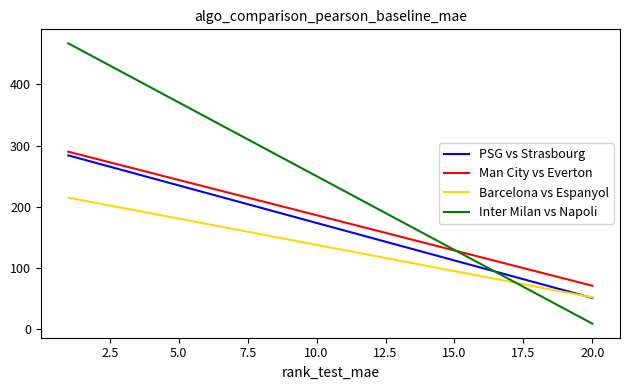

Reading left to right, what are all the values shown in this chart?

PSG vs Strasbourg: 284	51
Man City vs Everton: 290	71
Barcelona vs Espanyol: 215	52
Inter Milan vs Napoli: 467	9